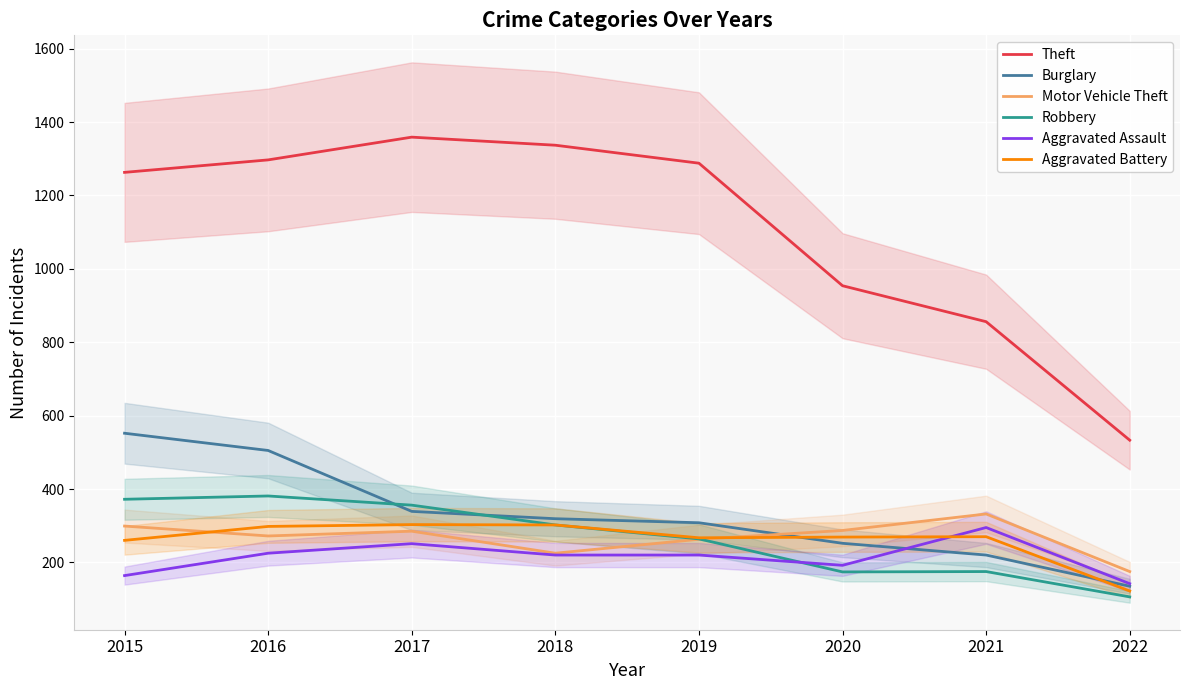

Is this an area chart (filled region under the line)?

No